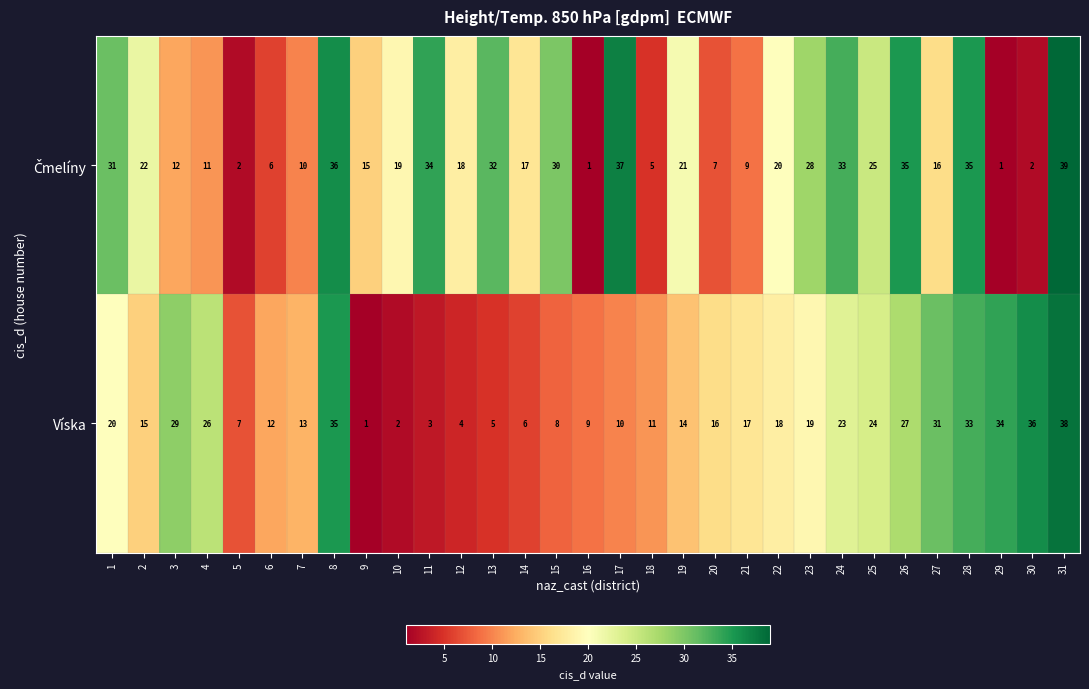

What is the difference between the maximum and minimum values in the Víska series?

37